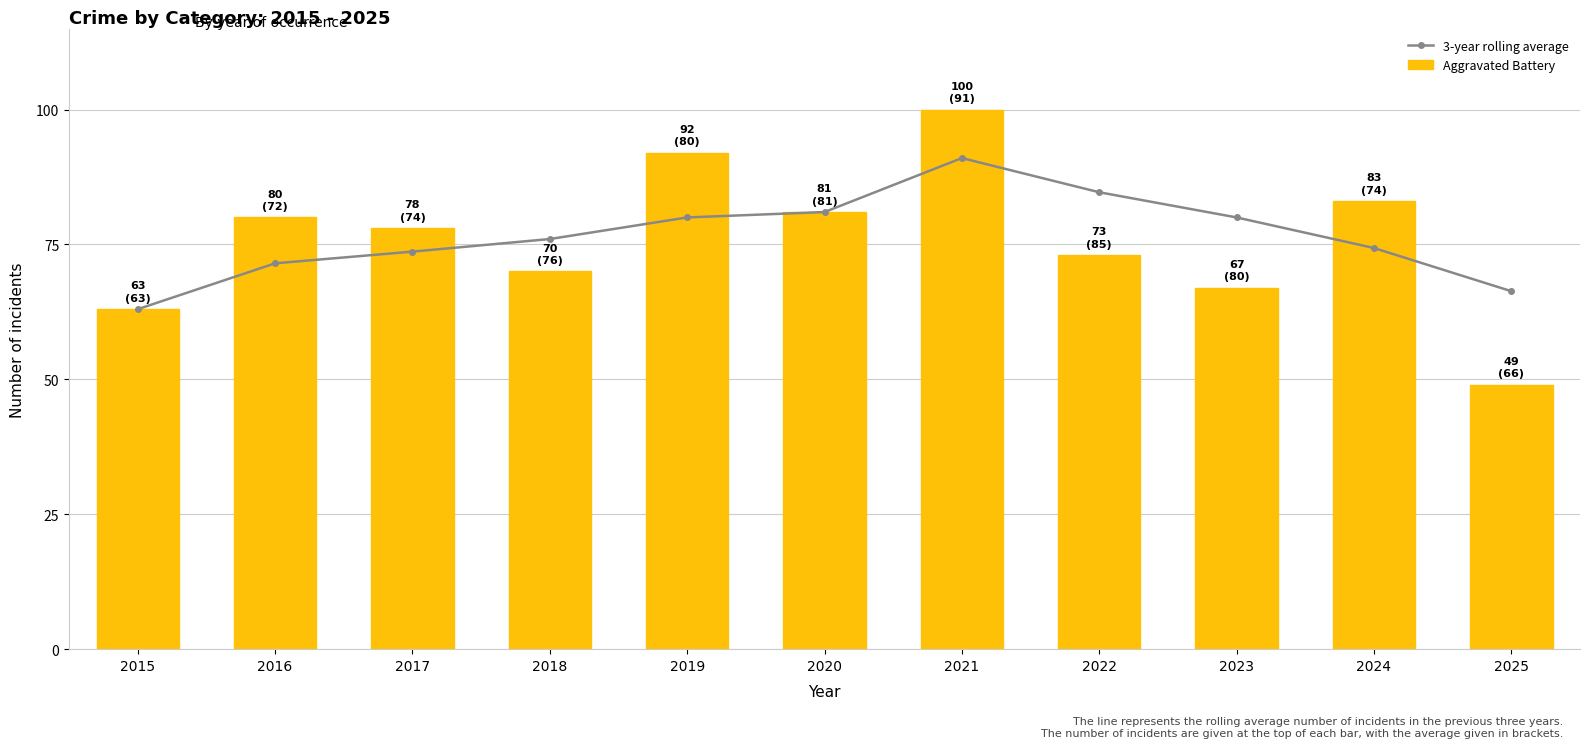

What is the difference between the Aggravated Battery values at 2018 and 2016?

10